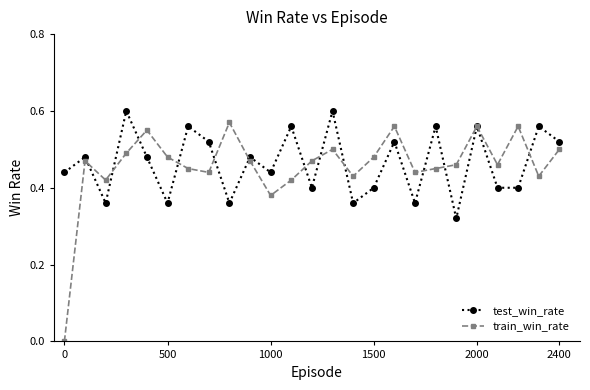

In test_win_rate, how many points are higher than both neighbors (excluding endpoints)?

10